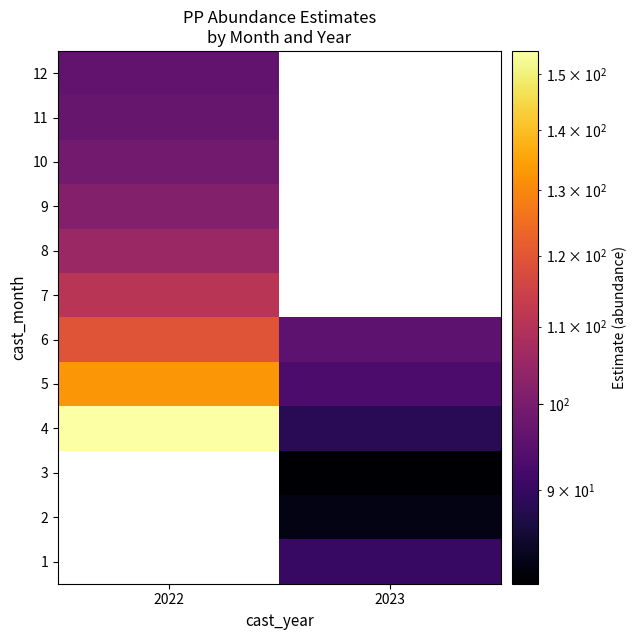

List the labels in order of 2 value, largest first.

2022, 2023